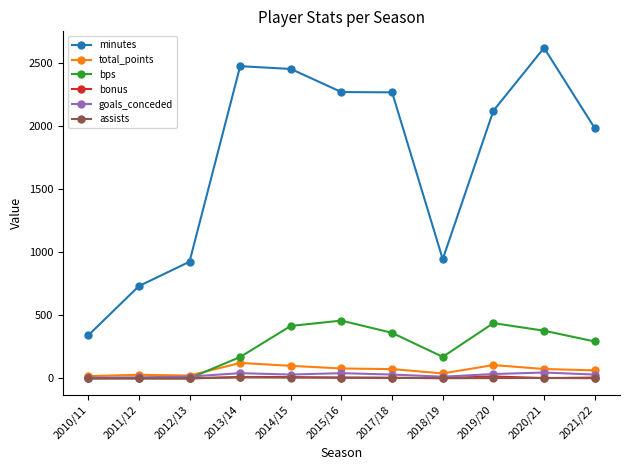

Between 2010/11 and 2011/12, which series saw the biggest shift?

minutes